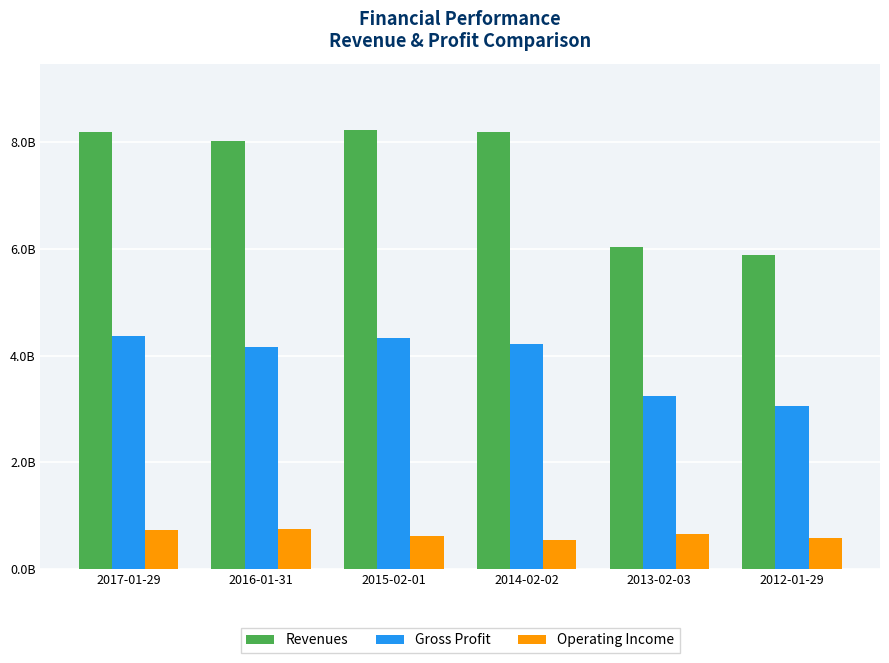

Between 2014-02-02 and 2016-01-31, which is larger?

2014-02-02